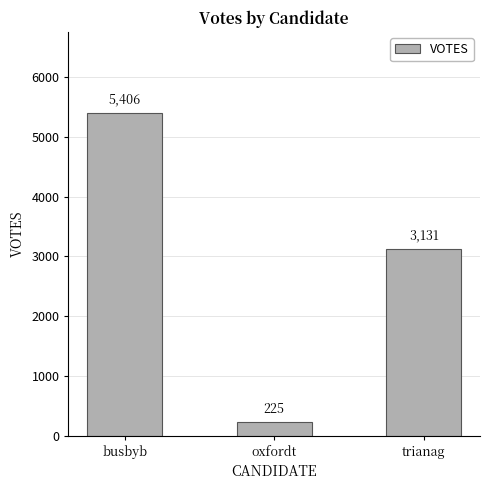

At which label does the data first exceed 3131?

busbyb